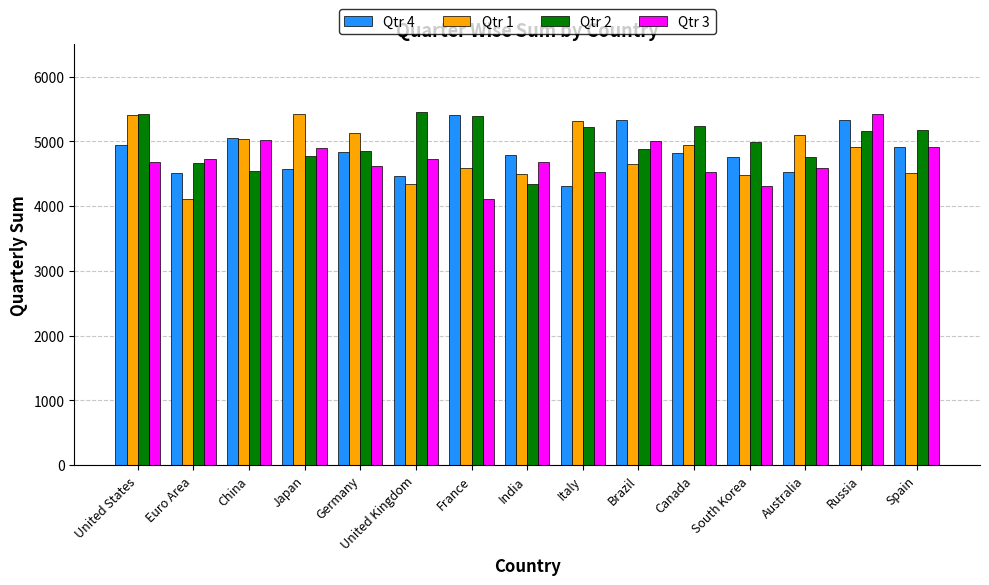

What is the value of the Qtr 3 bar at the 3rd from the left?

5019